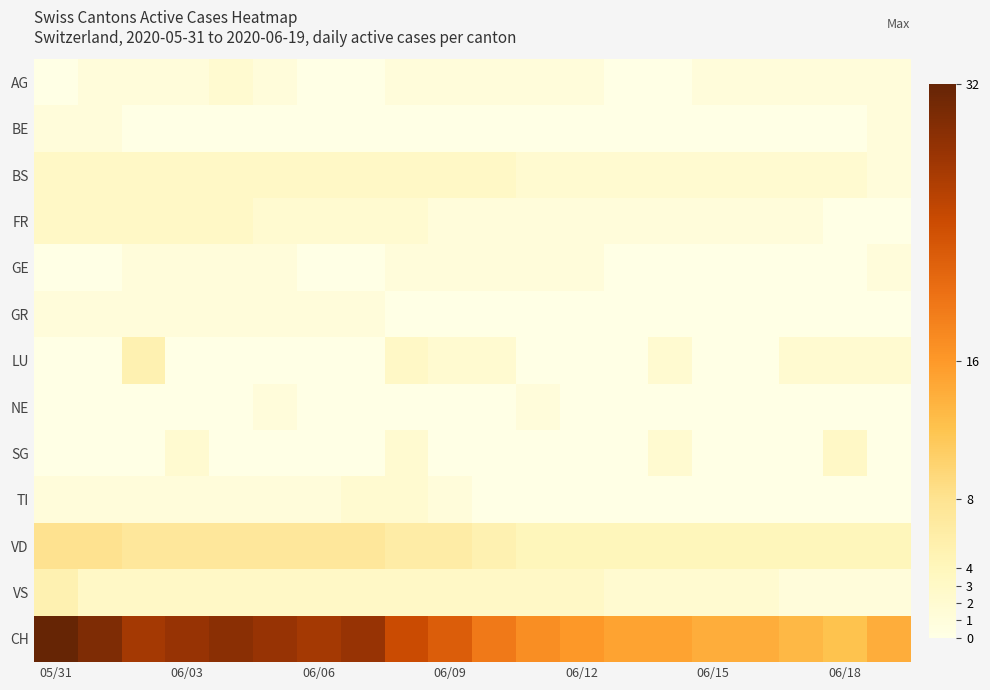

Which category has the highest value across all series?

05/31